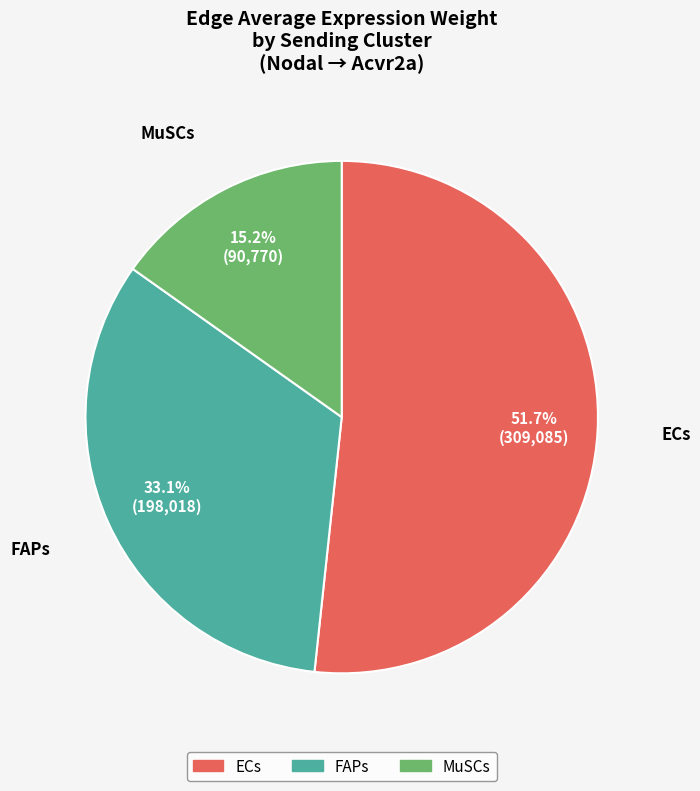

Does MuSCs represent more than half of the total?

No